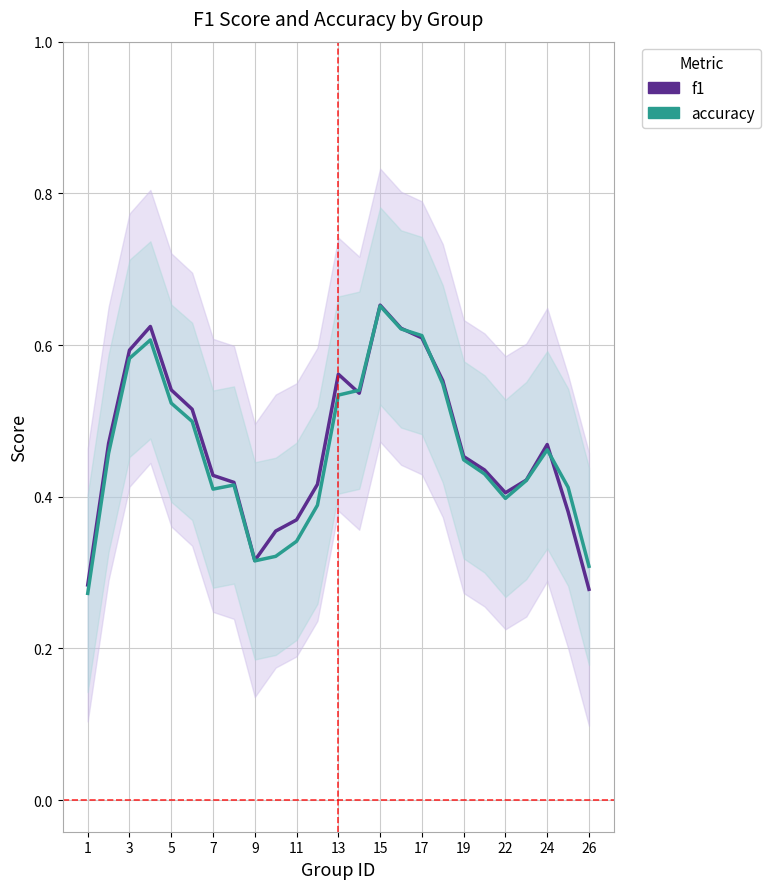

What is the difference between the second highest and second lowest values in the accuracy series?

0.3